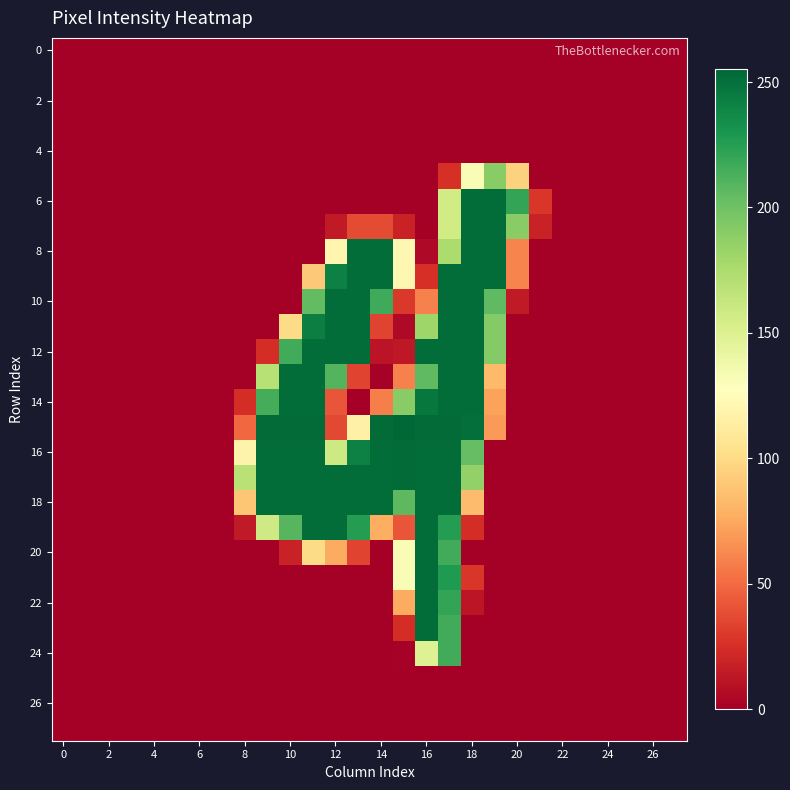

How many distinct data groups are displayed?

28